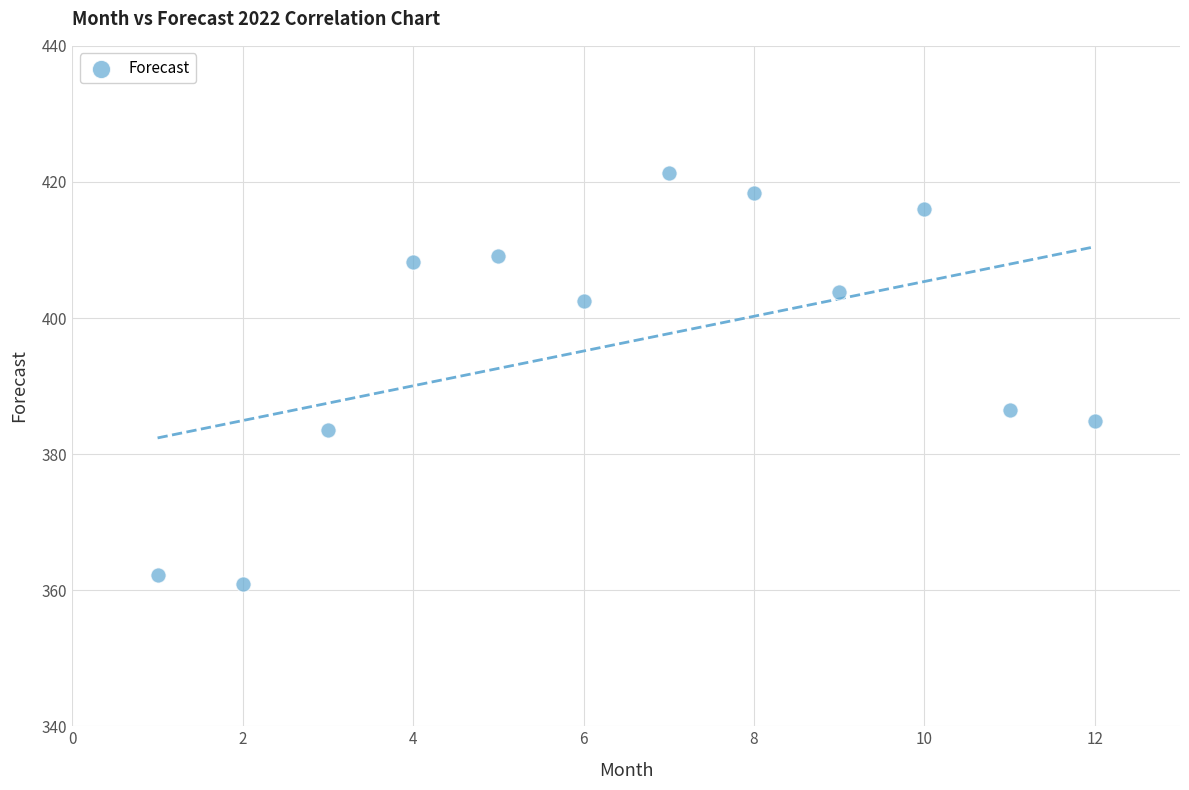

What Y value in the scatter plot is closest to 391?

386.5